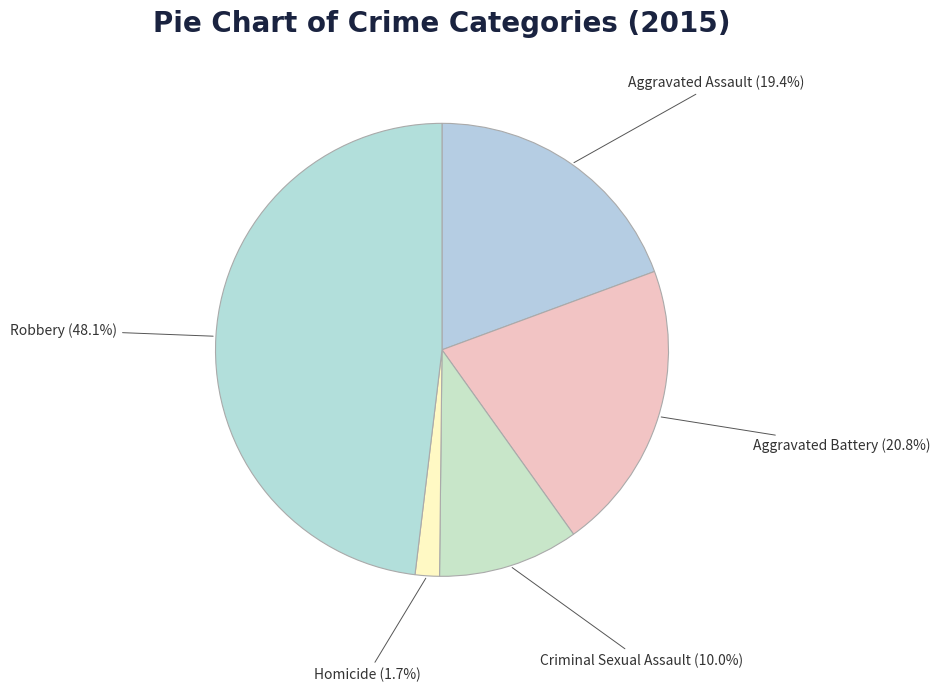

To the nearest percent, what is the difference between the Aggravated Battery and Aggravated Assault slice percentages?

1%